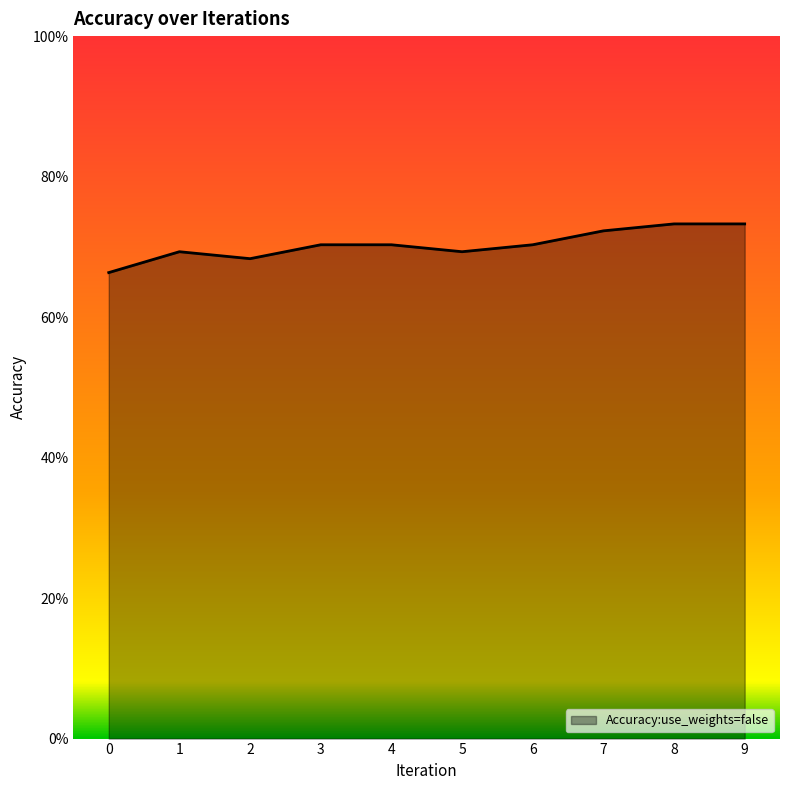

Does the chart display data point markers on the line(s)?

No